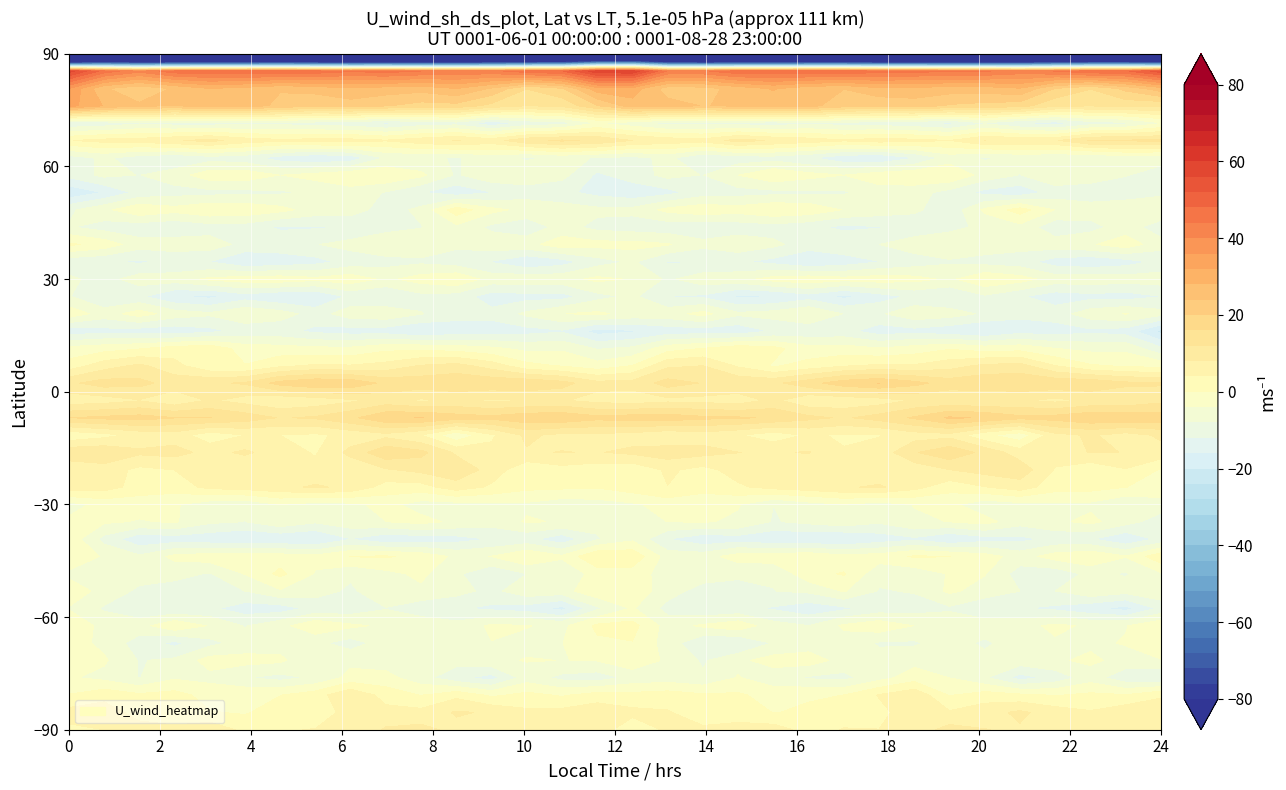

Between 23 and 12, which is larger?

12